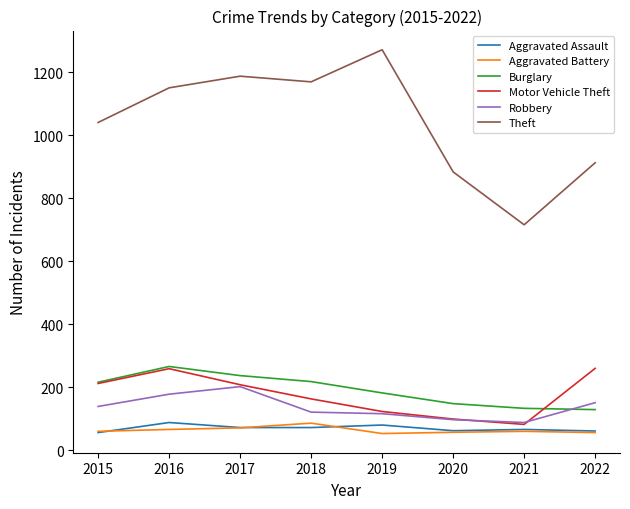

What is the minimum value for Burglary?

129